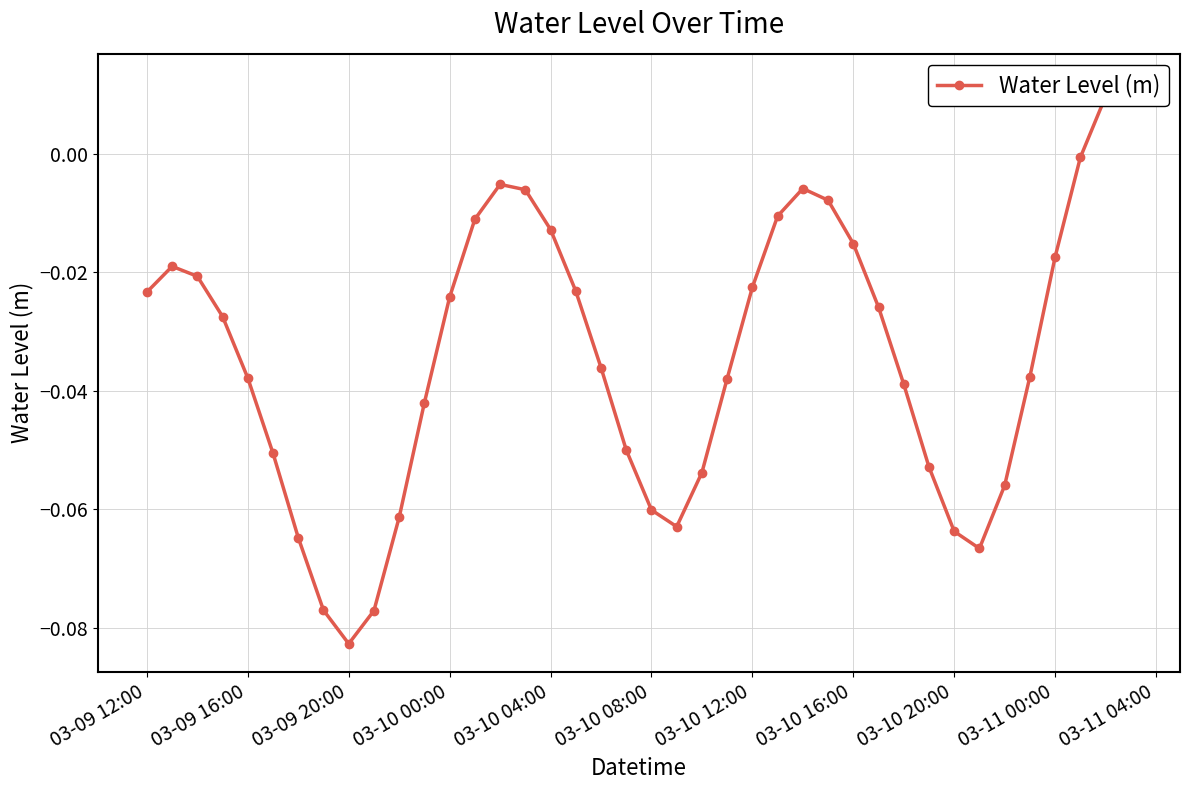

How many interior local valleys (lower than both neighbors) does the data have?

3